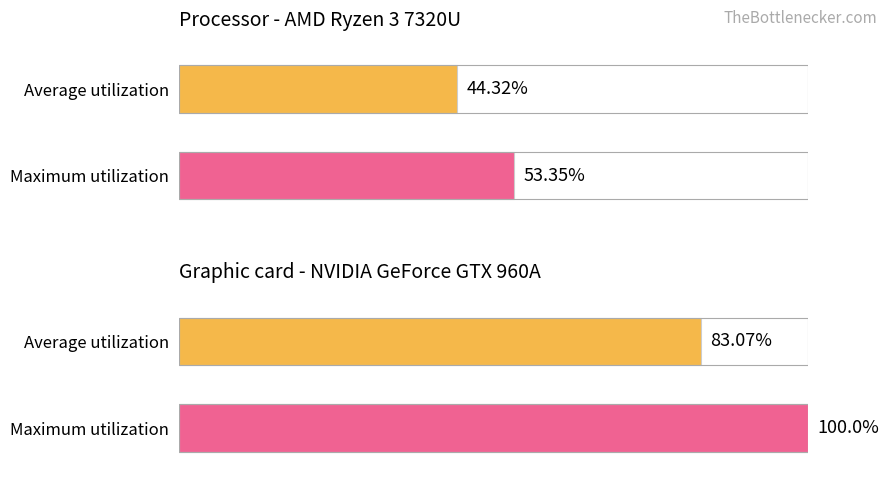

Is the value of Average at 10 greater than the value of Maximum at 26?

No